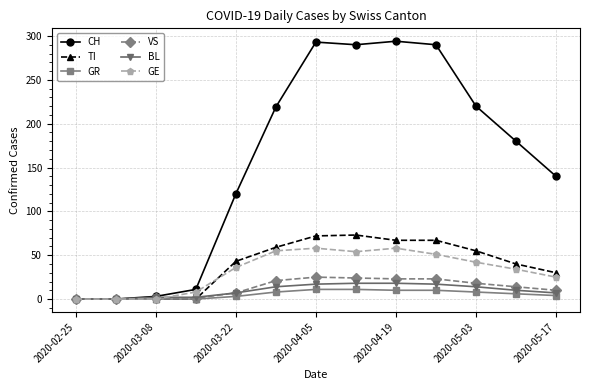

How many data points does each series have?

13